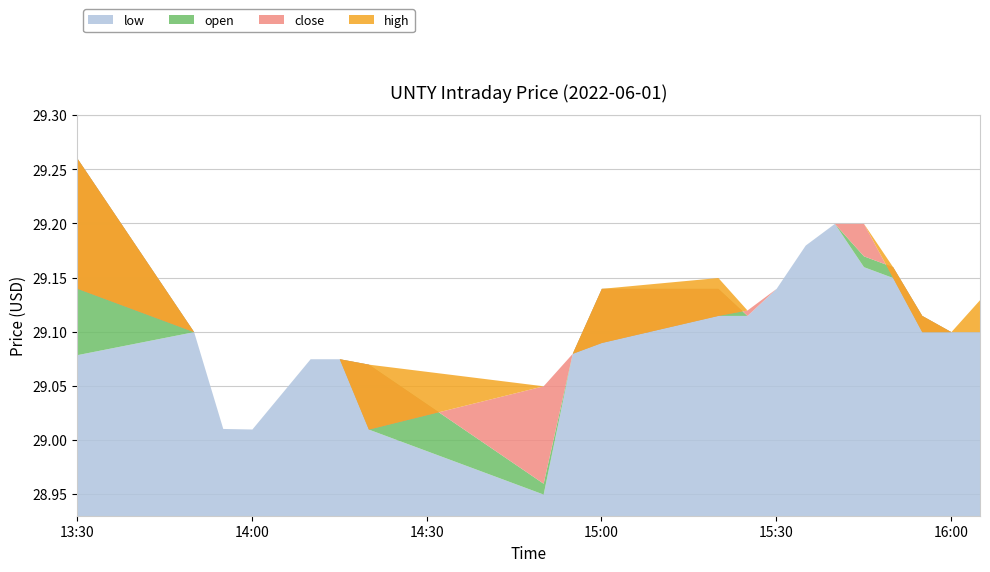

What are all the series names shown in the legend?

low, open, close, high